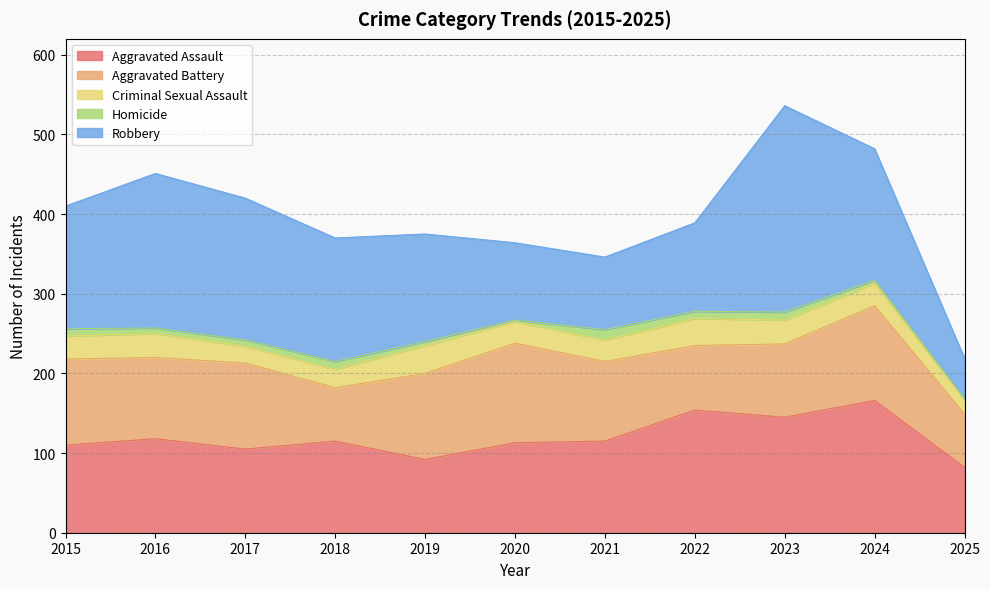

How many lines are shown in the chart?

5